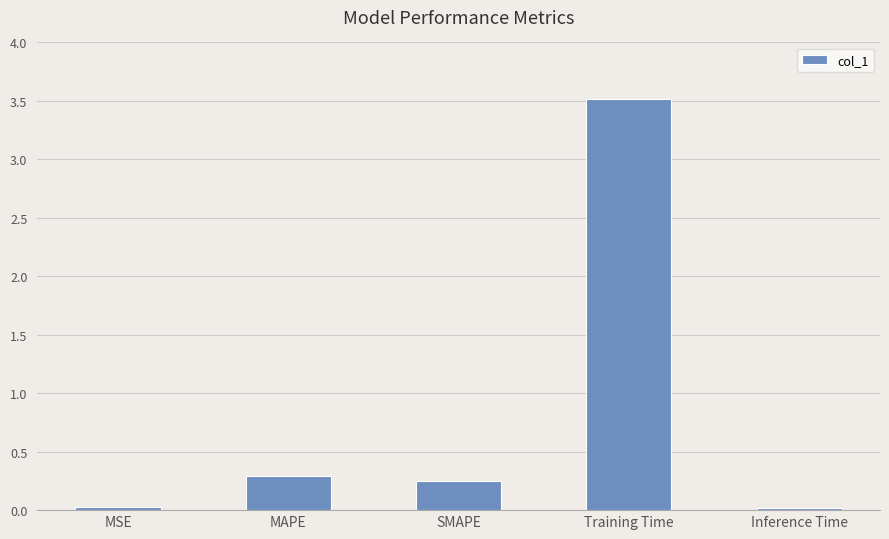

Is it true that the value at SMAPE is 0.3?

True